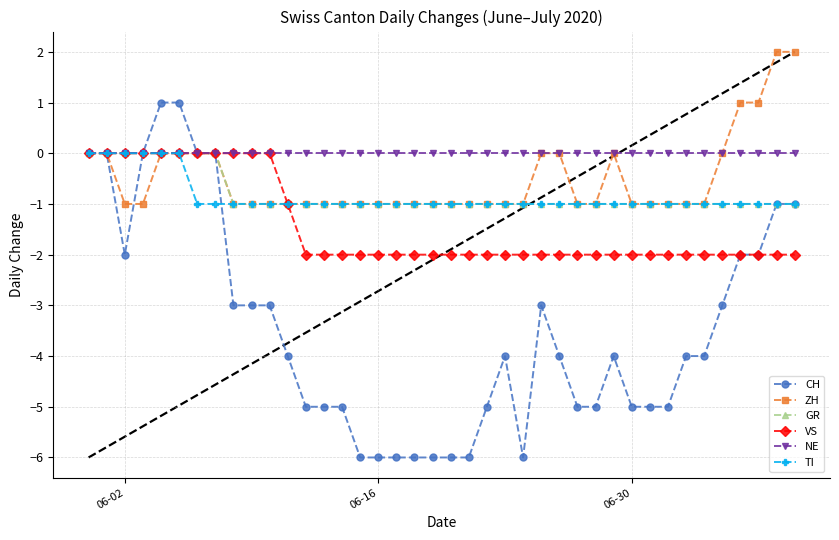

True or false: CH has more than 0 interior local peaks.

True